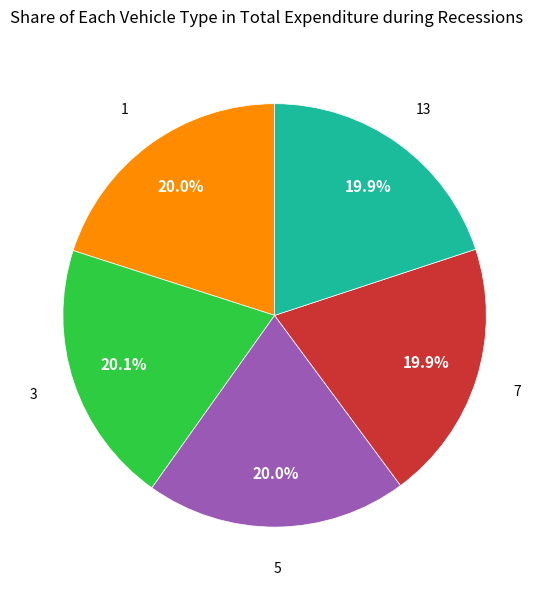

How many slices are in this pie chart?

5